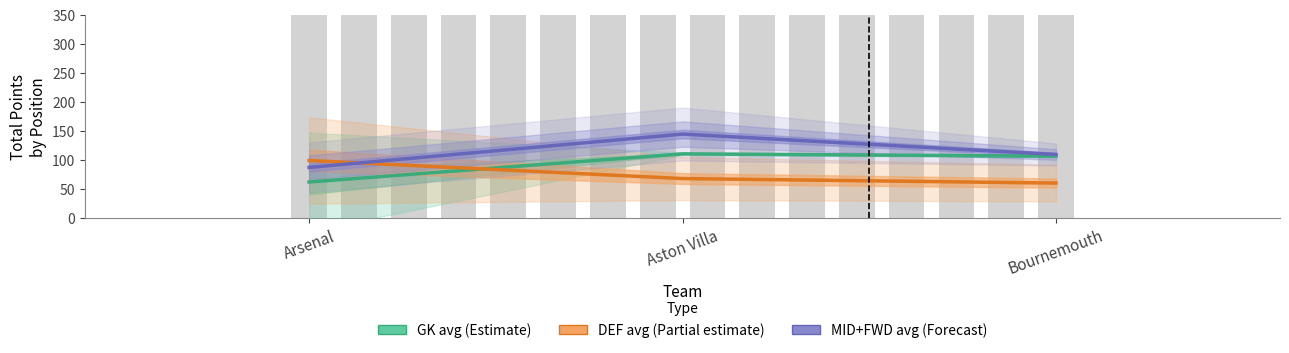

At how many categories does at least one series exceed 123?

1